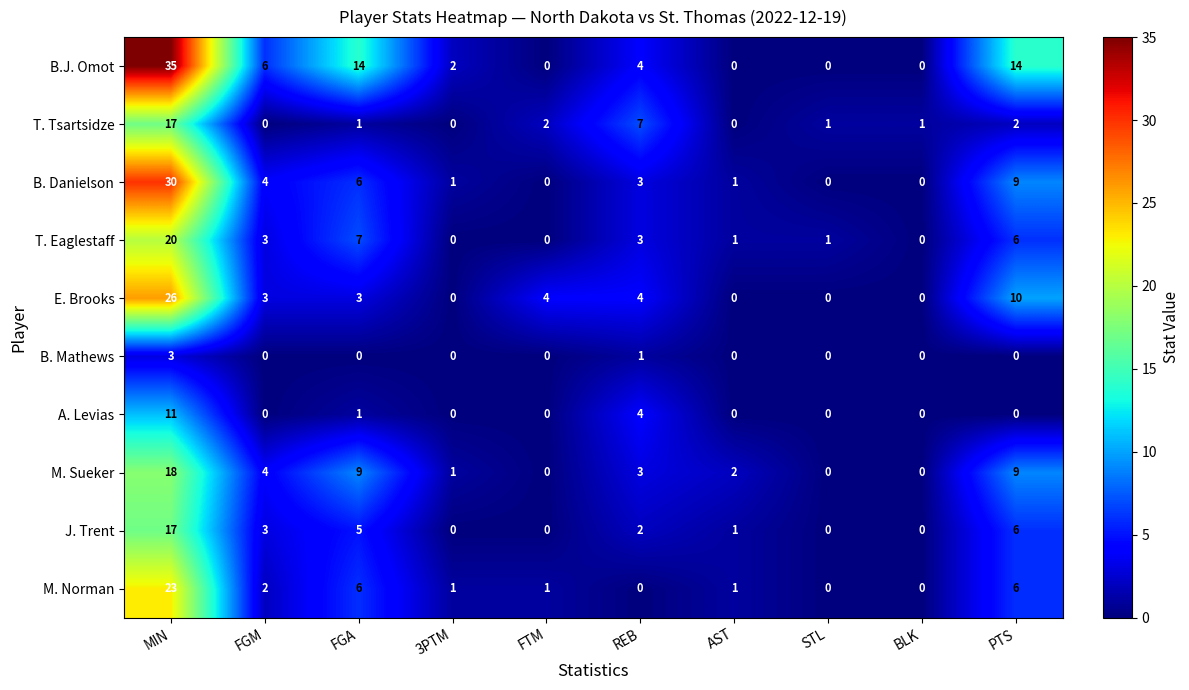

The A. Levias series shows -4 at BLK. True or false?

False